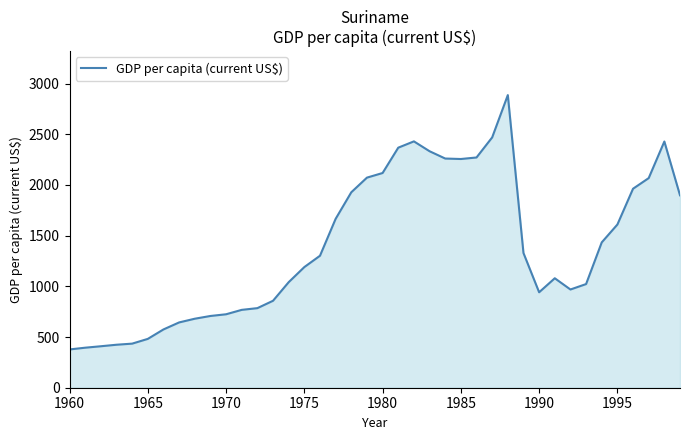

What is the difference between the maximum and minimum values?

2508.9